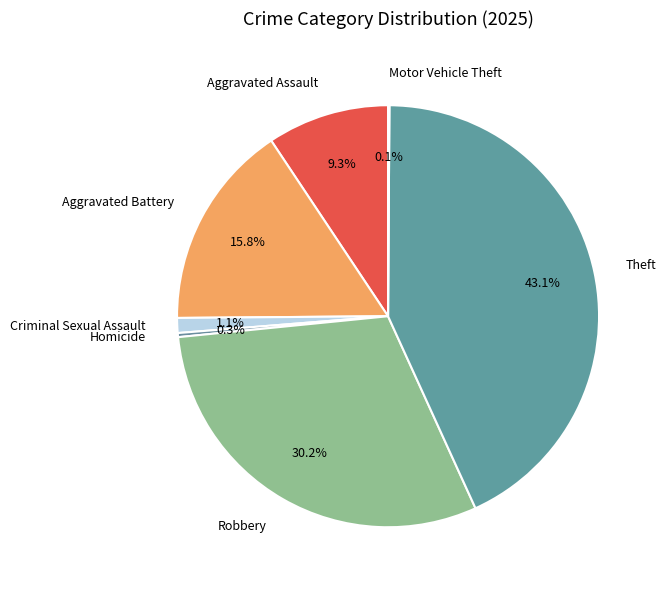

What portion of the pie excludes Robbery?

69.8%